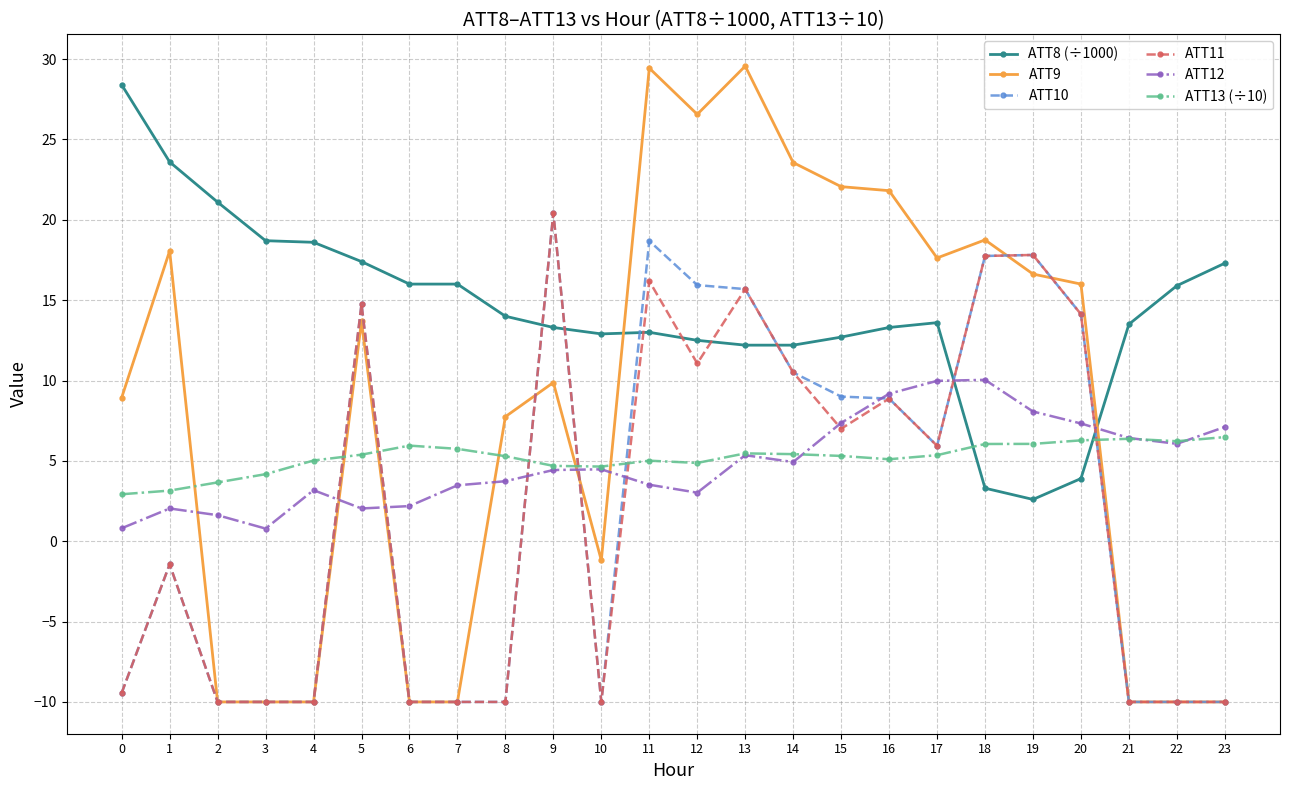

What is the value of the ATT9 point at the 21st from the left?

16.0